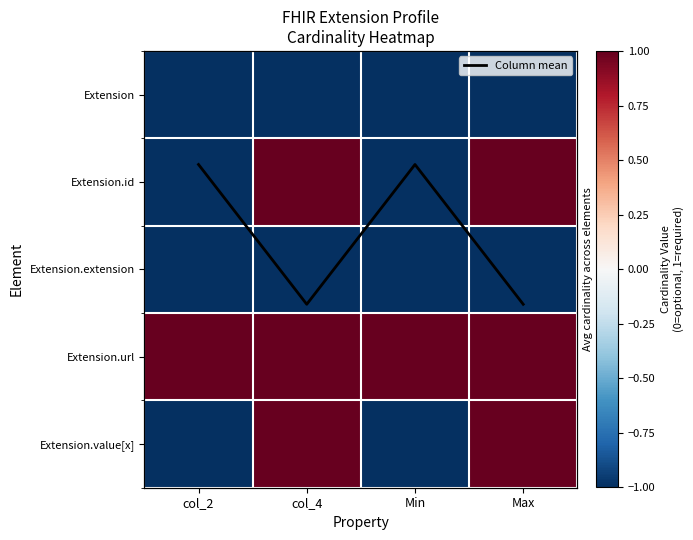

At Min, list the series in order from smallest to largest.

Extension, Extension.id, Extension.extension, Extension.value[x], Column mean, Extension.url